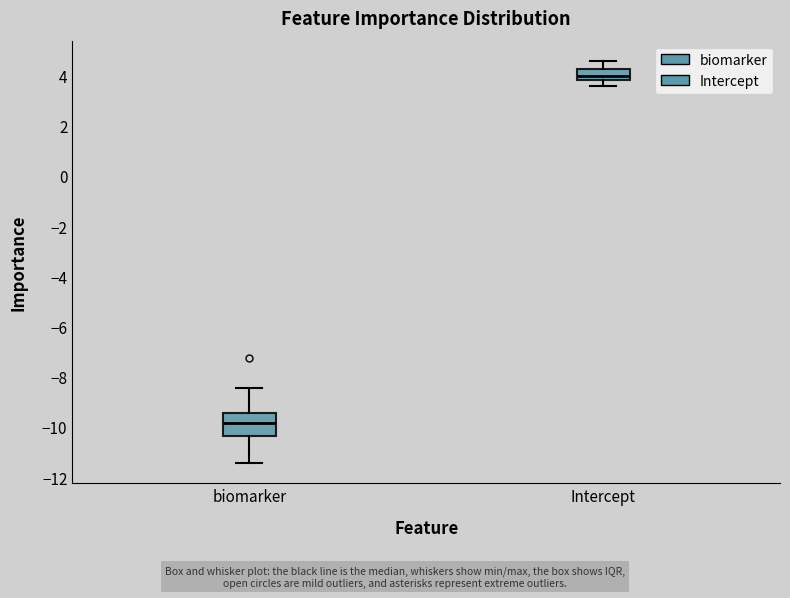

Reading left to right, read every box against the y-axis: the position of its median line, the range the box covers, and the ends of its whiskers. The values are not printed on the chart, so give them approximately, as read against the axis.

biomarker: median -9.8, box -10.4 to -9.4, whiskers -11.4 to -8.4
Intercept: median 4.0, box 3.8 to 4.2, whiskers 3.6 to 4.6